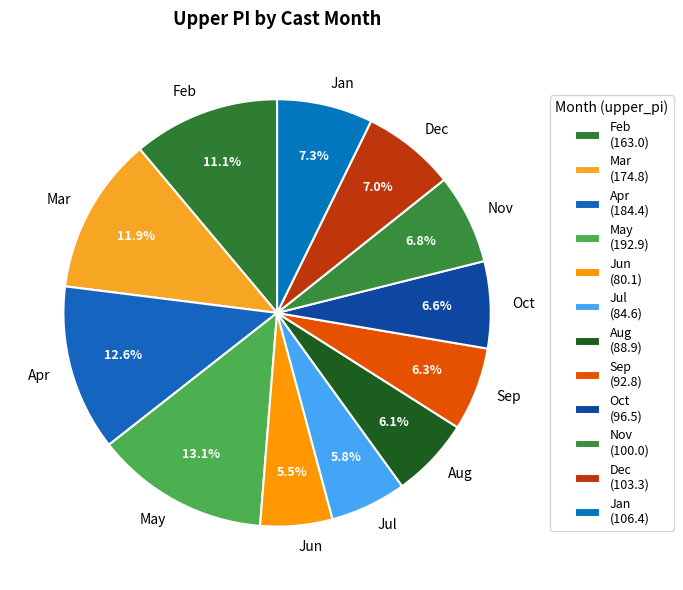

How much of the chart is everything except Apr?

87.4%